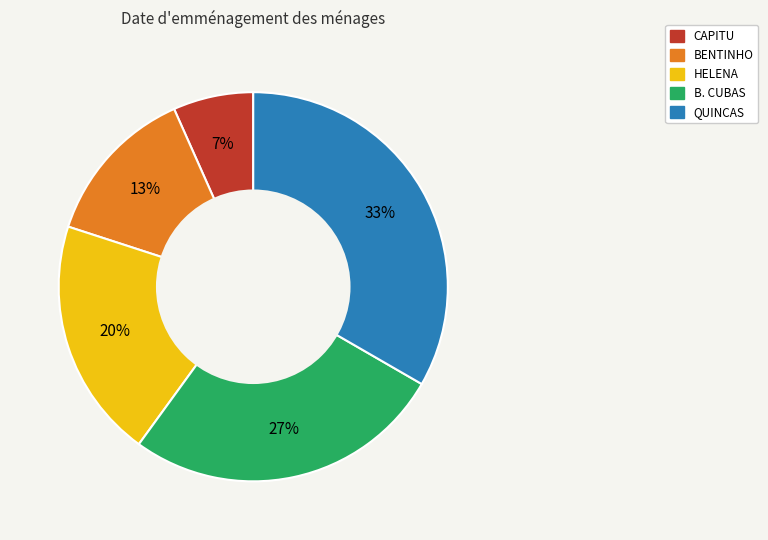

To the nearest percent, what is the combined percentage of HELENA and B. CUBAS?

47%